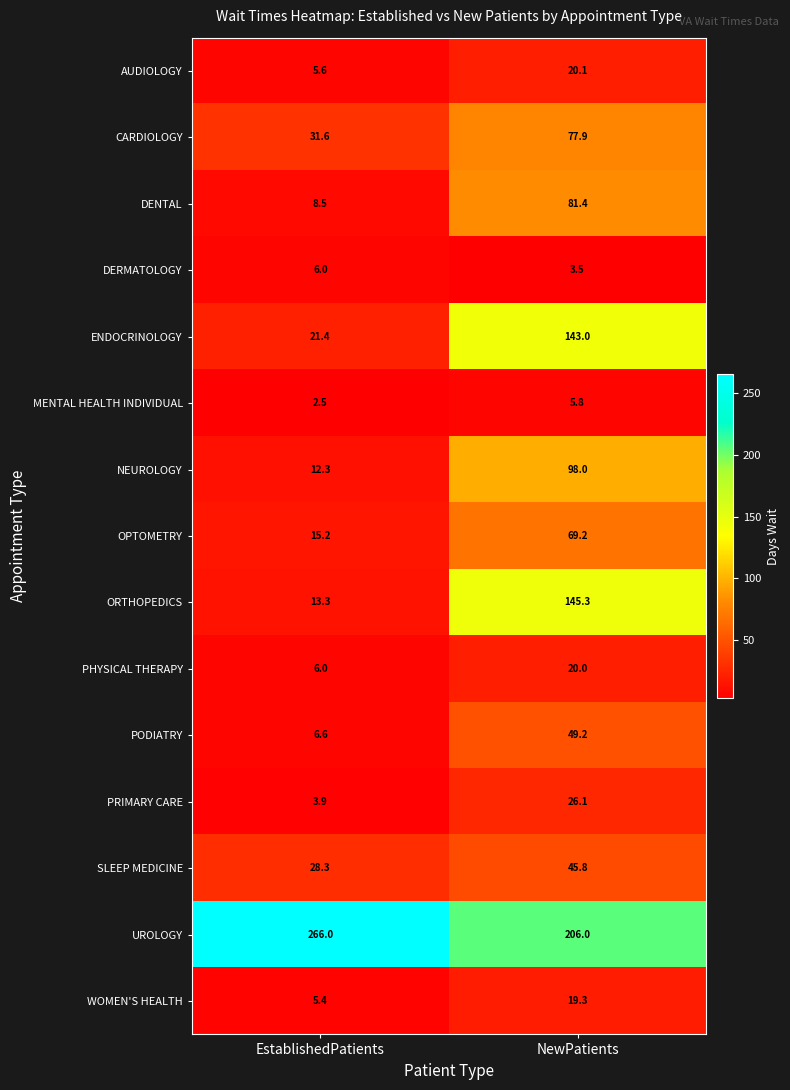

What is the lowest value of the PHYSICAL THERAPY series?

6.0